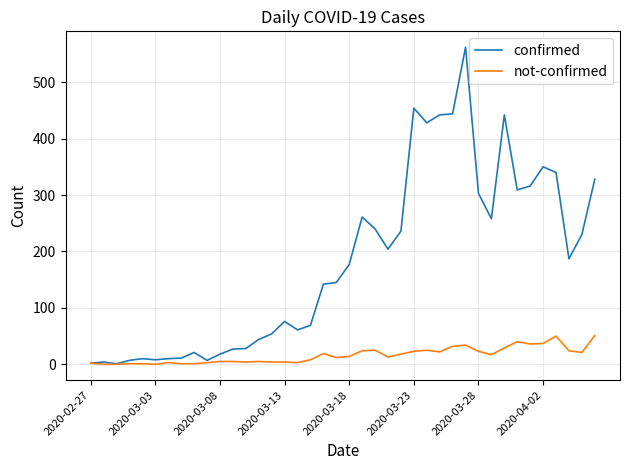

Which series has the widest spread of values?

confirmed